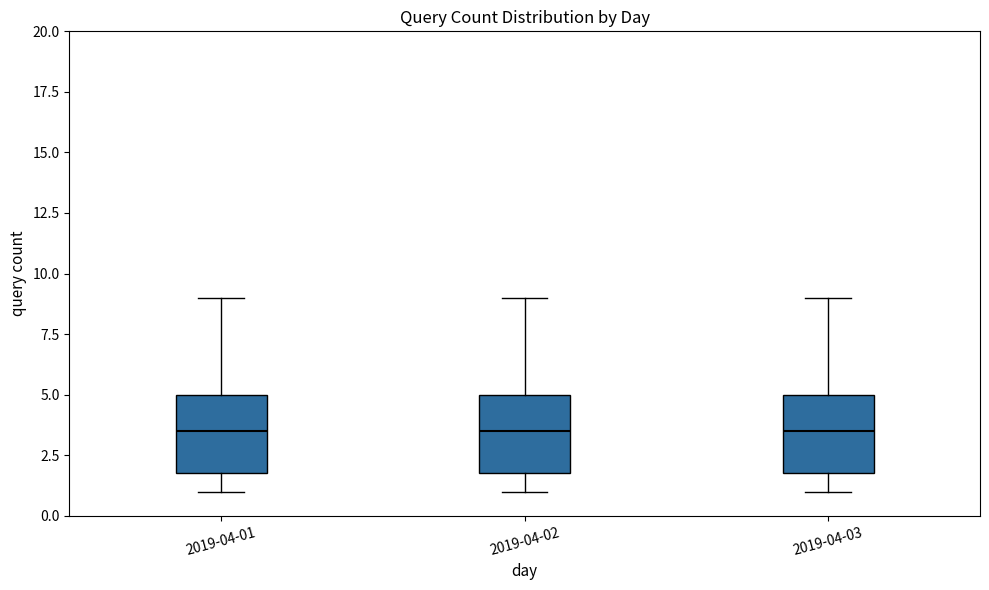

Reading left to right, read every box against the y-axis: the position of its median line, the range the box covers, and the ends of its whiskers. The values are not printed on the chart, so give them approximately, as read against the axis.

2019-04-01: median 3.5, box 2.0 to 5.0, whiskers 1.0 to 9.0
2019-04-02: median 3.5, box 2.0 to 5.0, whiskers 1.0 to 9.0
2019-04-03: median 3.5, box 2.0 to 5.0, whiskers 1.0 to 9.0